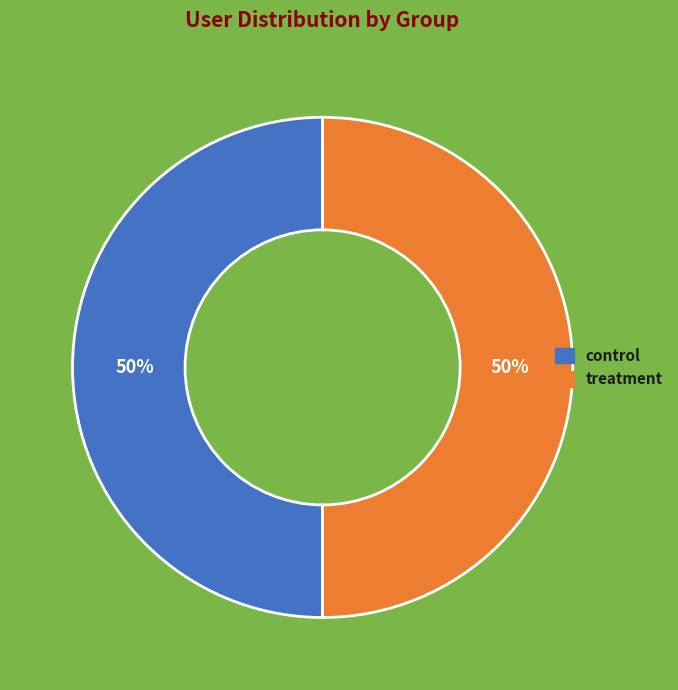

How many slices are in this pie chart?

2